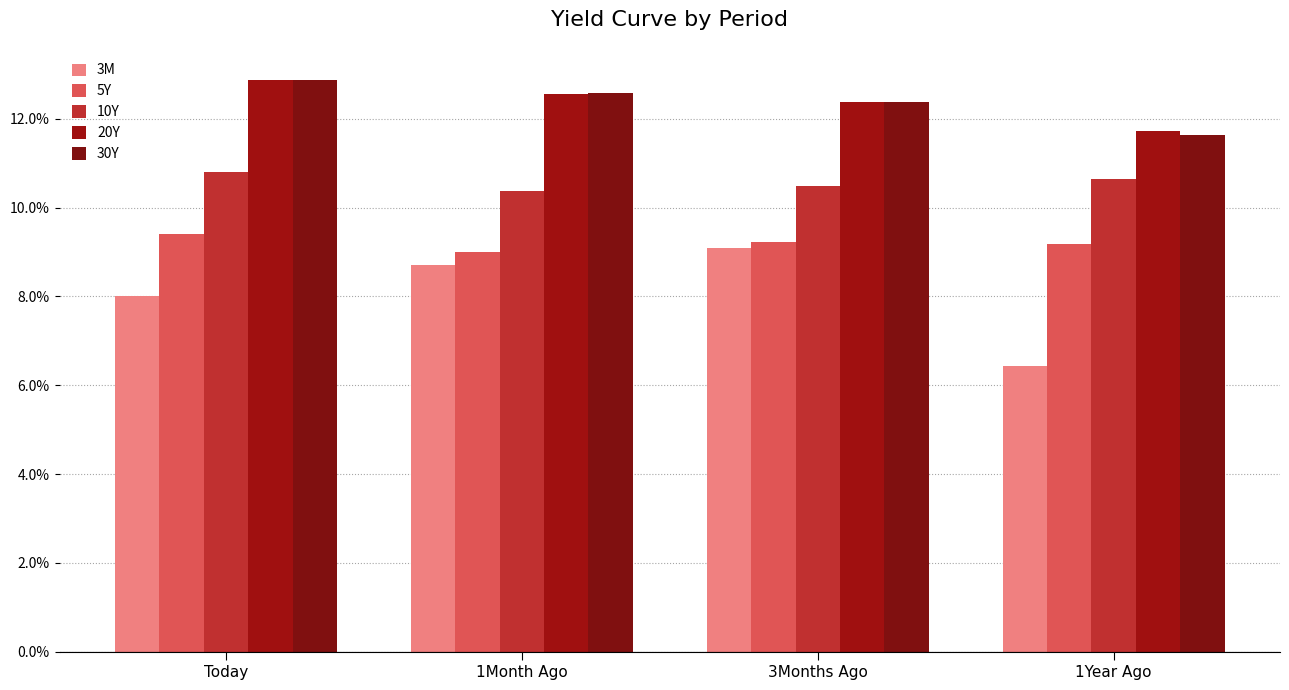

Does the chart contain any negative values?

No